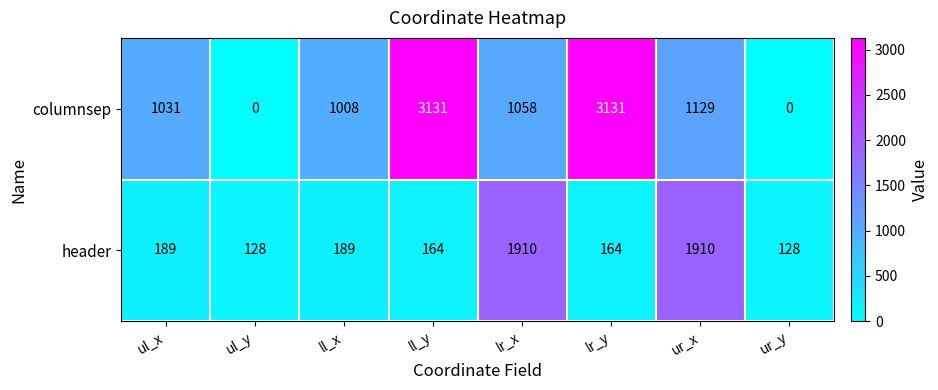

Reading left to right, transcribe all the data shown in this chart.

columnsep: ul_x=1031	ul_y=0	ll_x=1008	ll_y=3131	lr_x=1058	lr_y=3131	ur_x=1129	ur_y=0
header: ul_x=189	ul_y=128	ll_x=189	ll_y=164	lr_x=1910	lr_y=164	ur_x=1910	ur_y=128